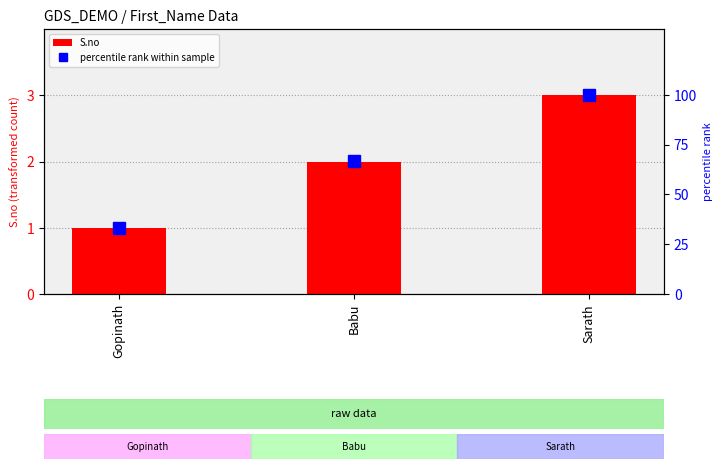

Reading left to right, list all the values displayed in this chart.

S.no: 1	2	3
percentile rank within sample: 33	67	100